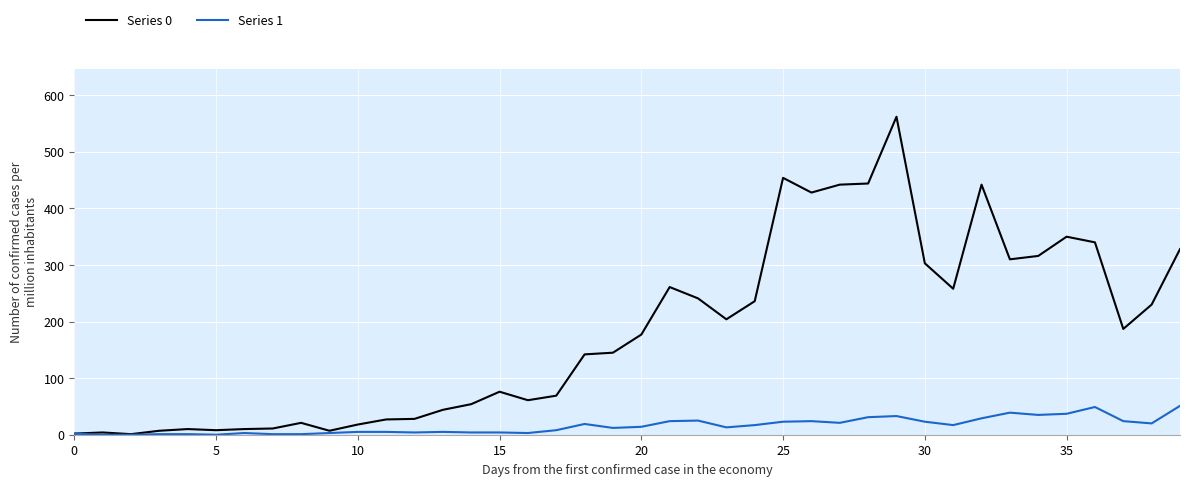

What is the greatest value displayed?

562